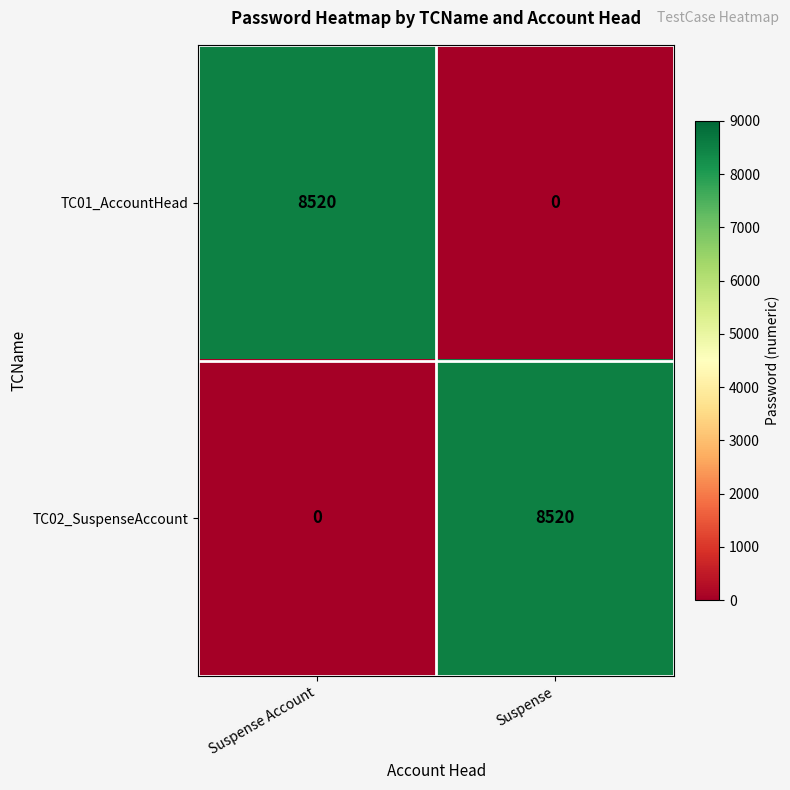

What is the difference between the maximum and minimum values in the TC02_SuspenseAccount series?

8520